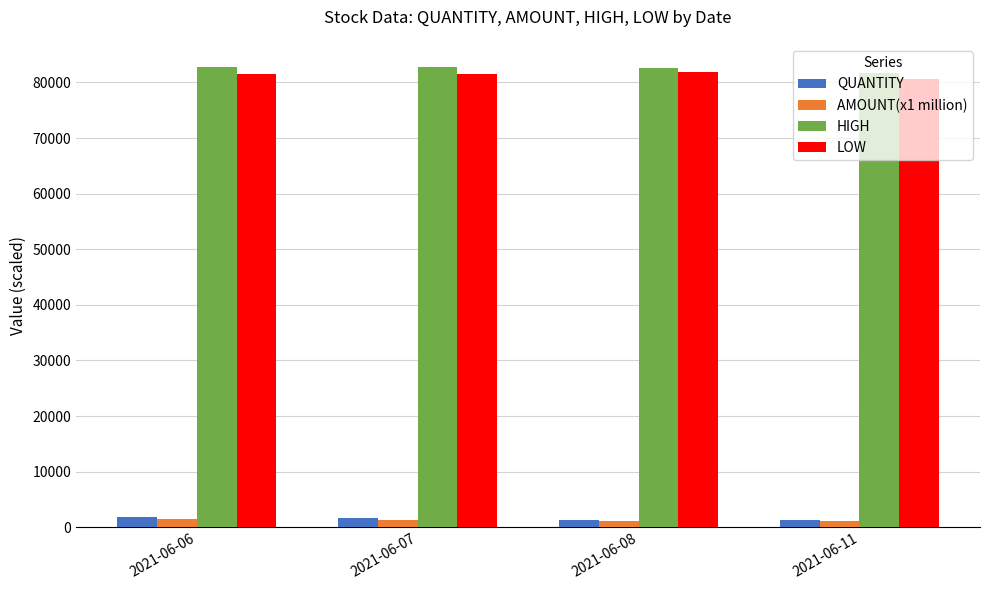

What is the lowest value of the LOW series?

80700.0